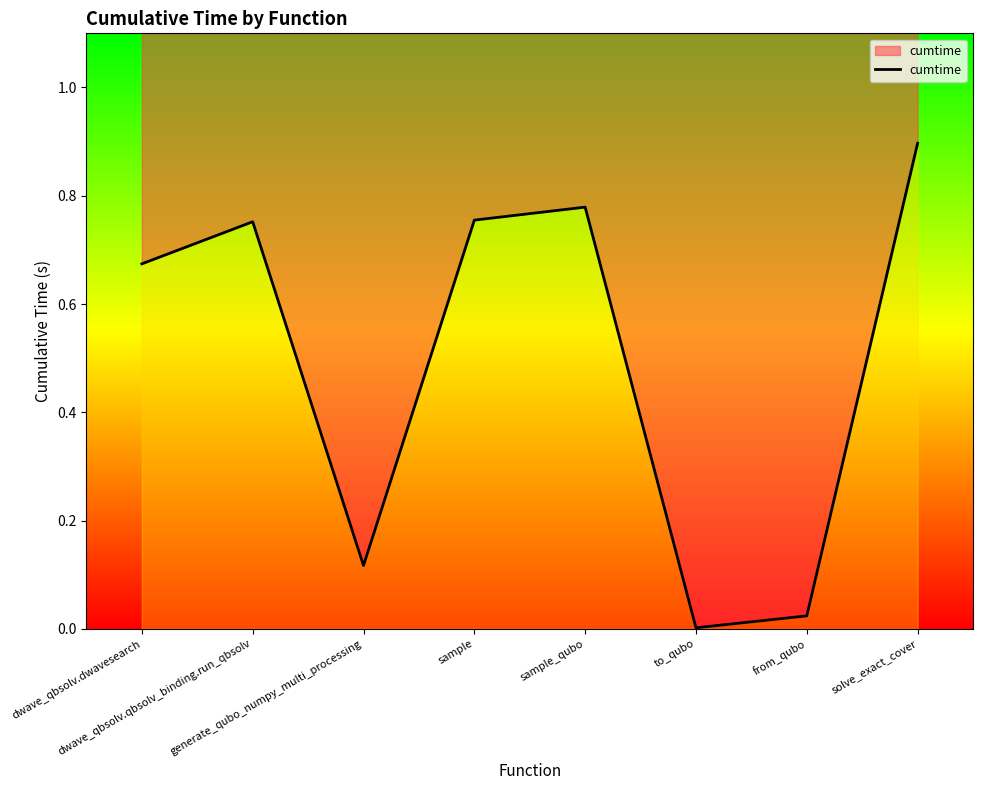

Which category has the highest value across all series?

solve_exact_cover